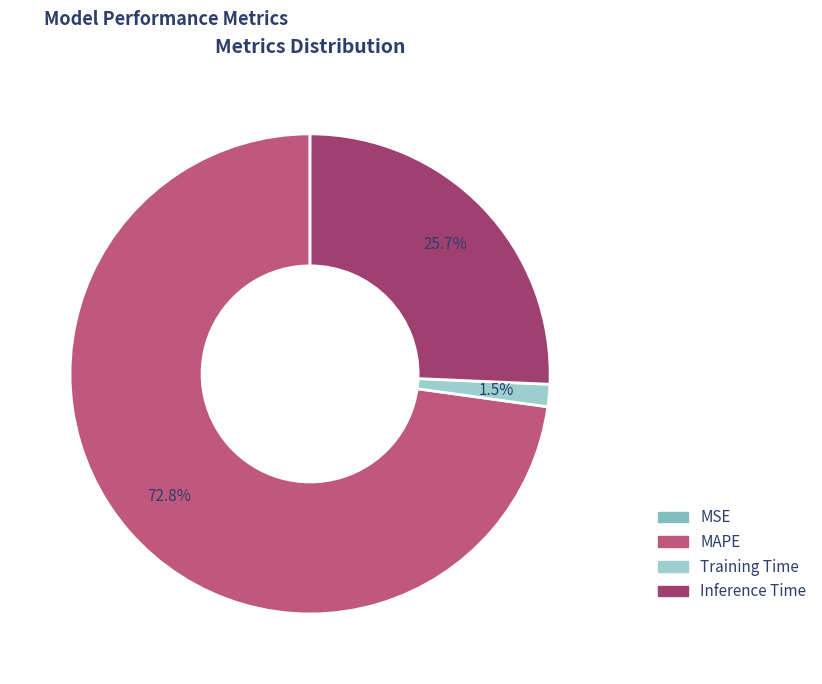

To the nearest percent, what is the difference between the largest and smallest slice percentages?

73%